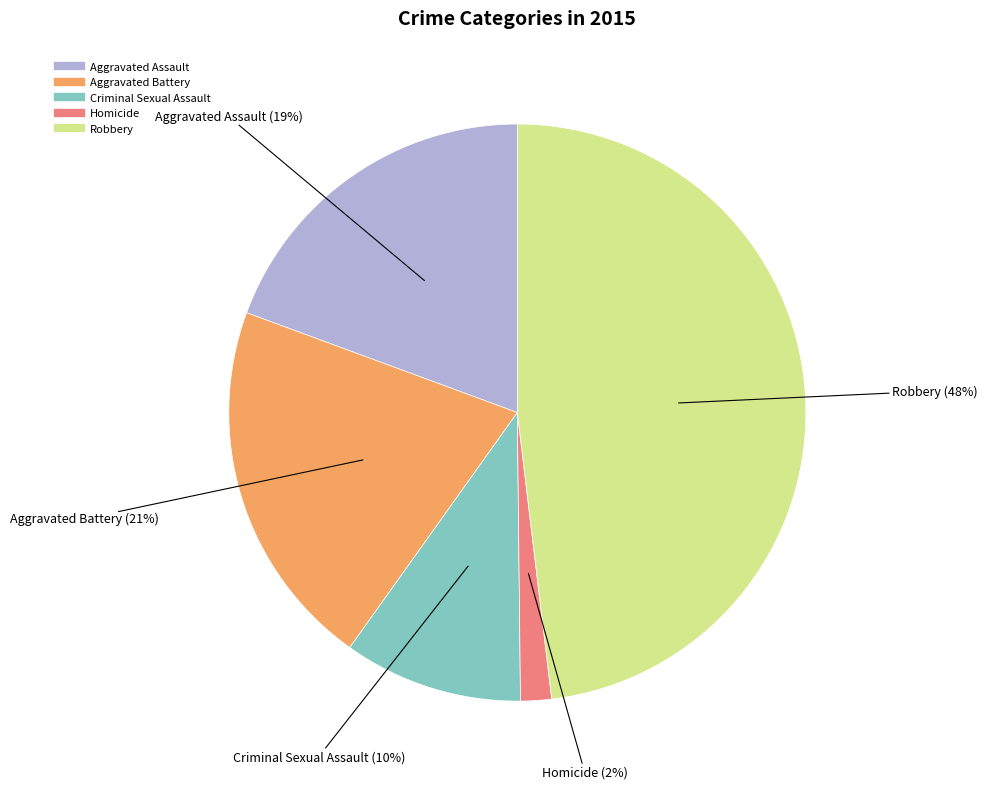

Rank the categories by value from highest to lowest.

Robbery, Aggravated Battery, Aggravated Assault, Criminal Sexual Assault, Homicide